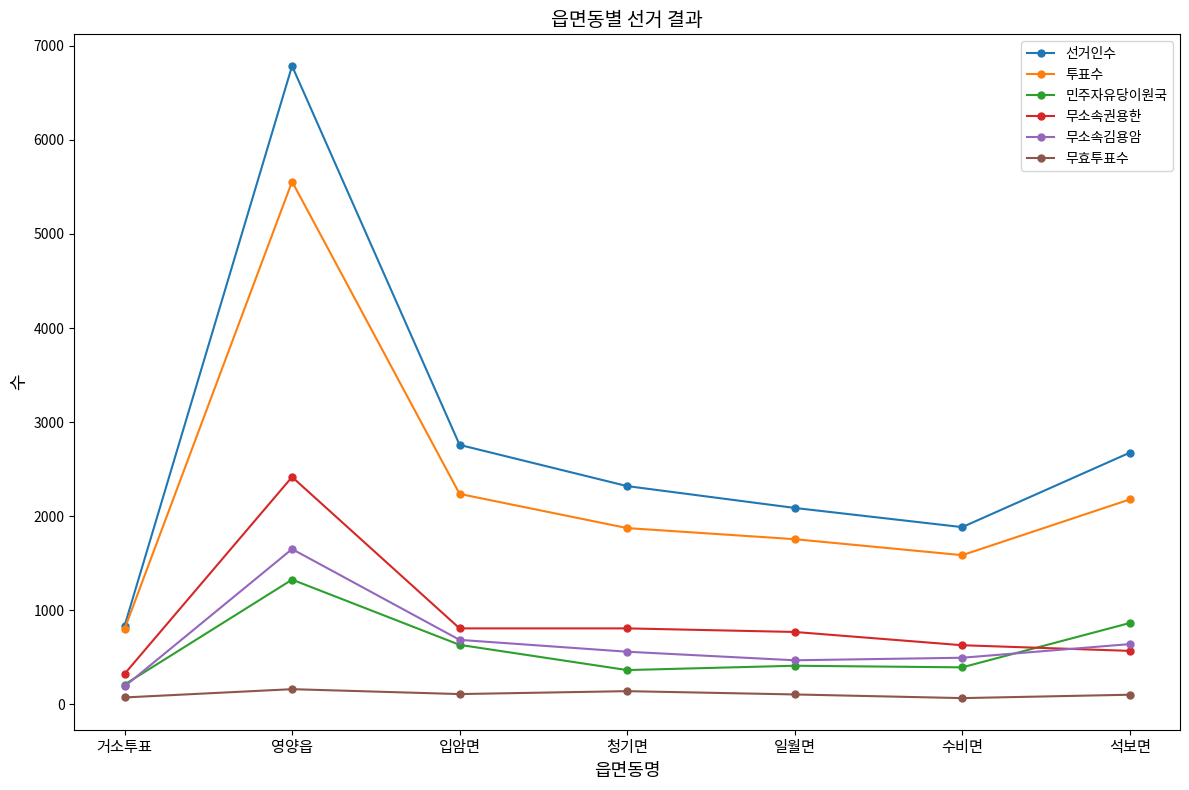

Does the chart display data point markers on the line(s)?

Yes